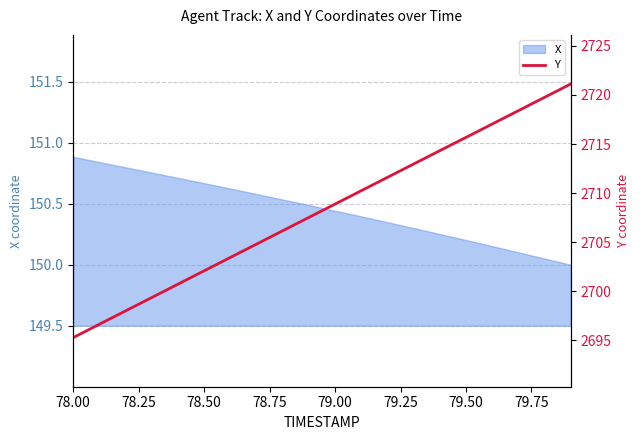

Does the chart have visible grid lines?

Yes